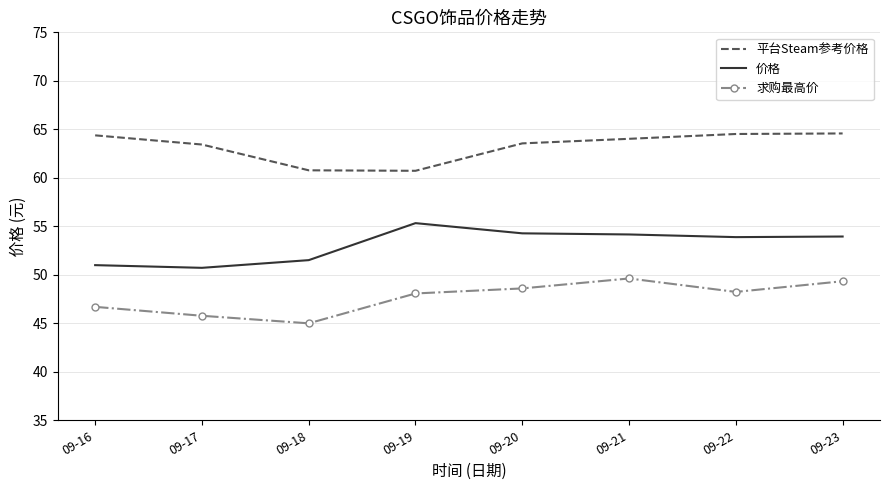

Which series changed the most between 09-17 and 09-20?

价格